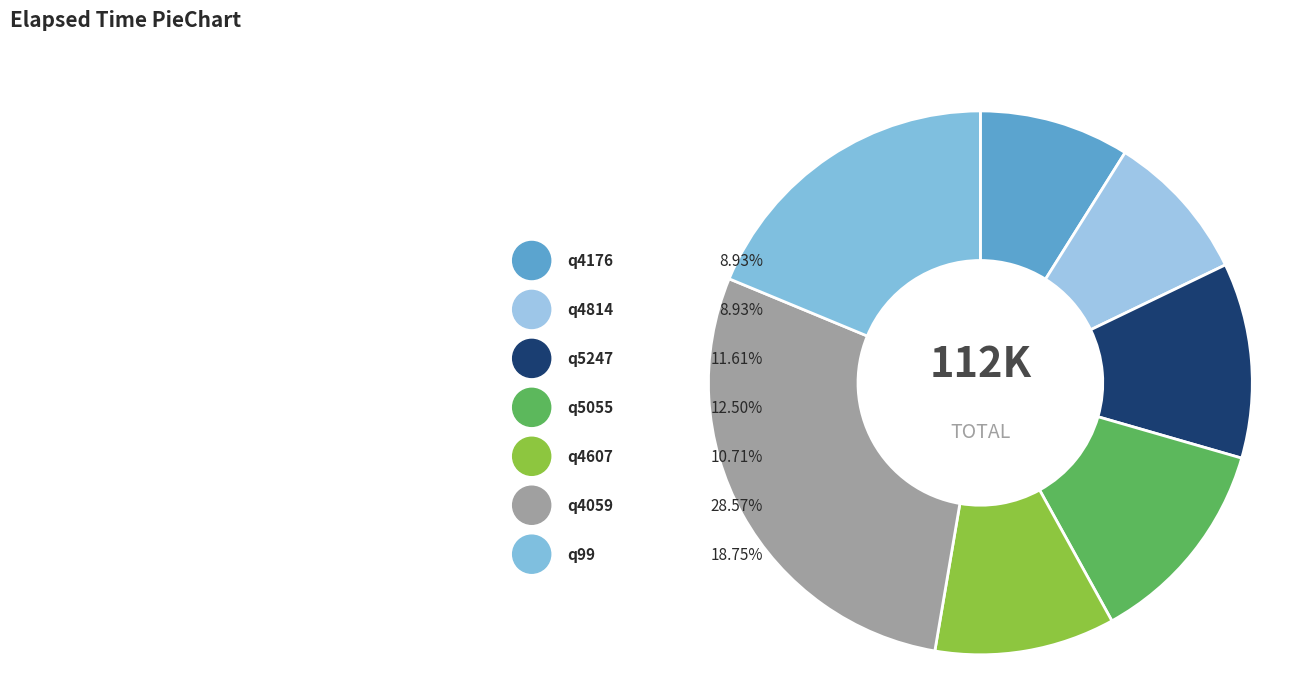

How many segments does this pie chart have?

7